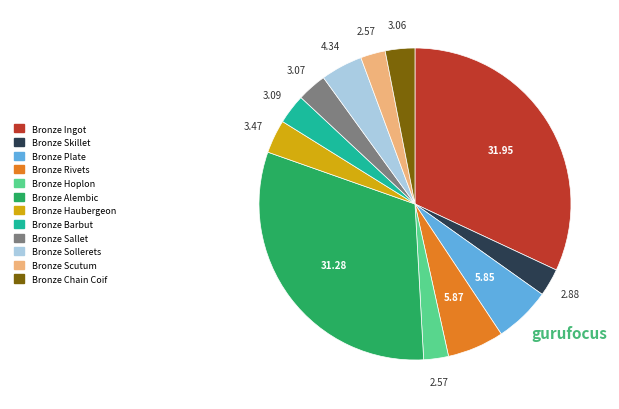

Does any single category account for the majority?

No